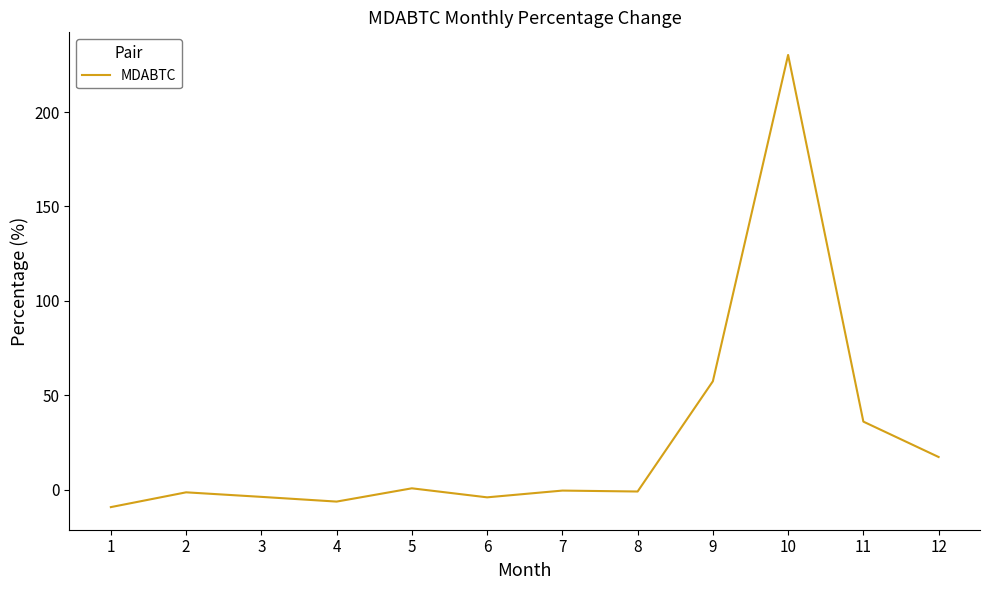

What is the change in value from 4 to 10?

+236.6